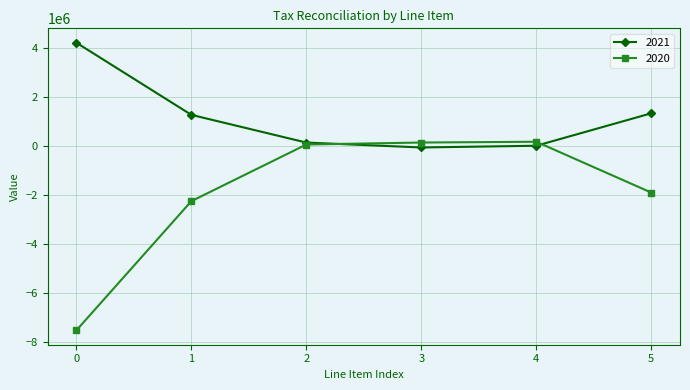

What is the total value across all series at 0?

-3317503